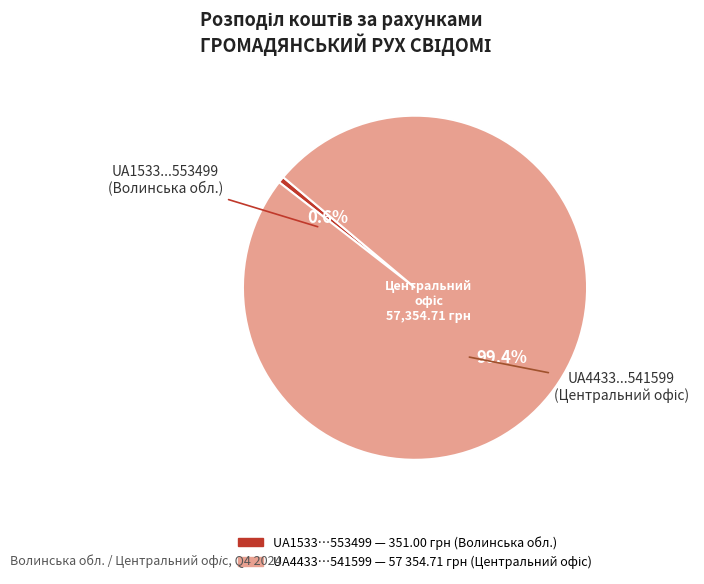

Is there any slice that represents more than half of the pie?

Yes